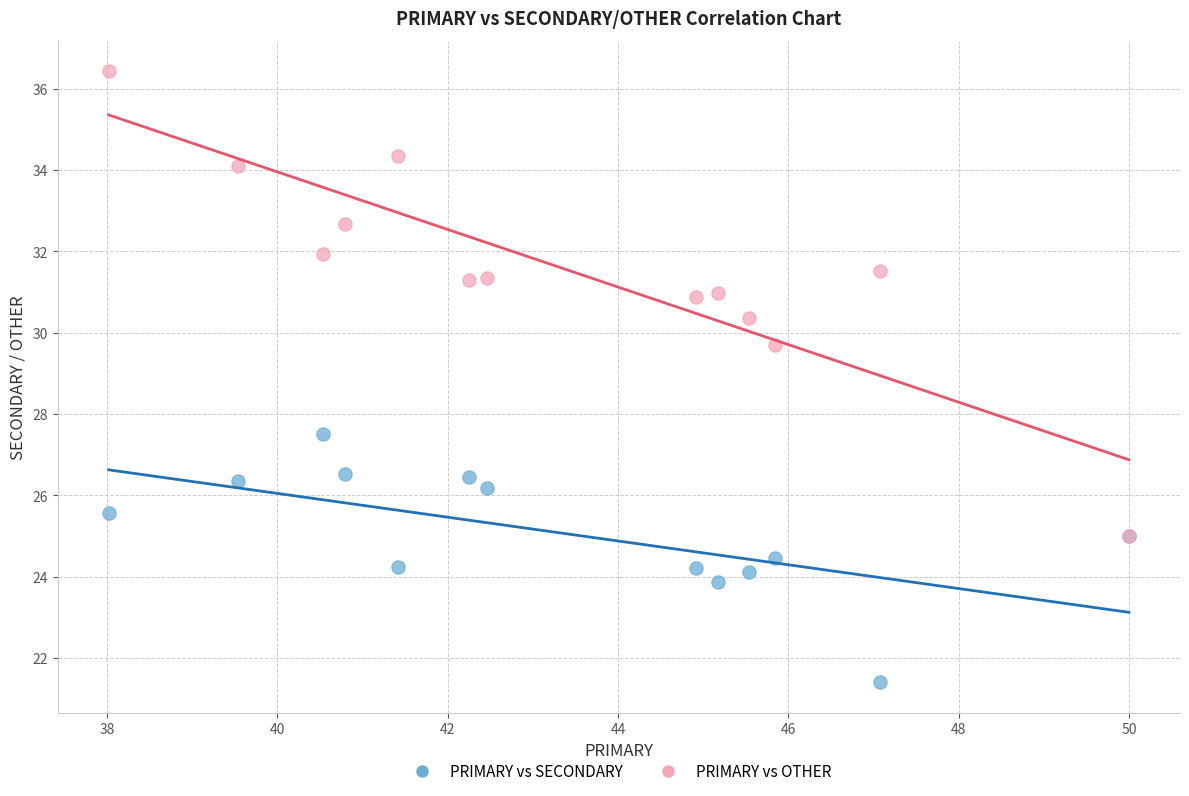

Across all series, what Y value is closest to 28?

27.5